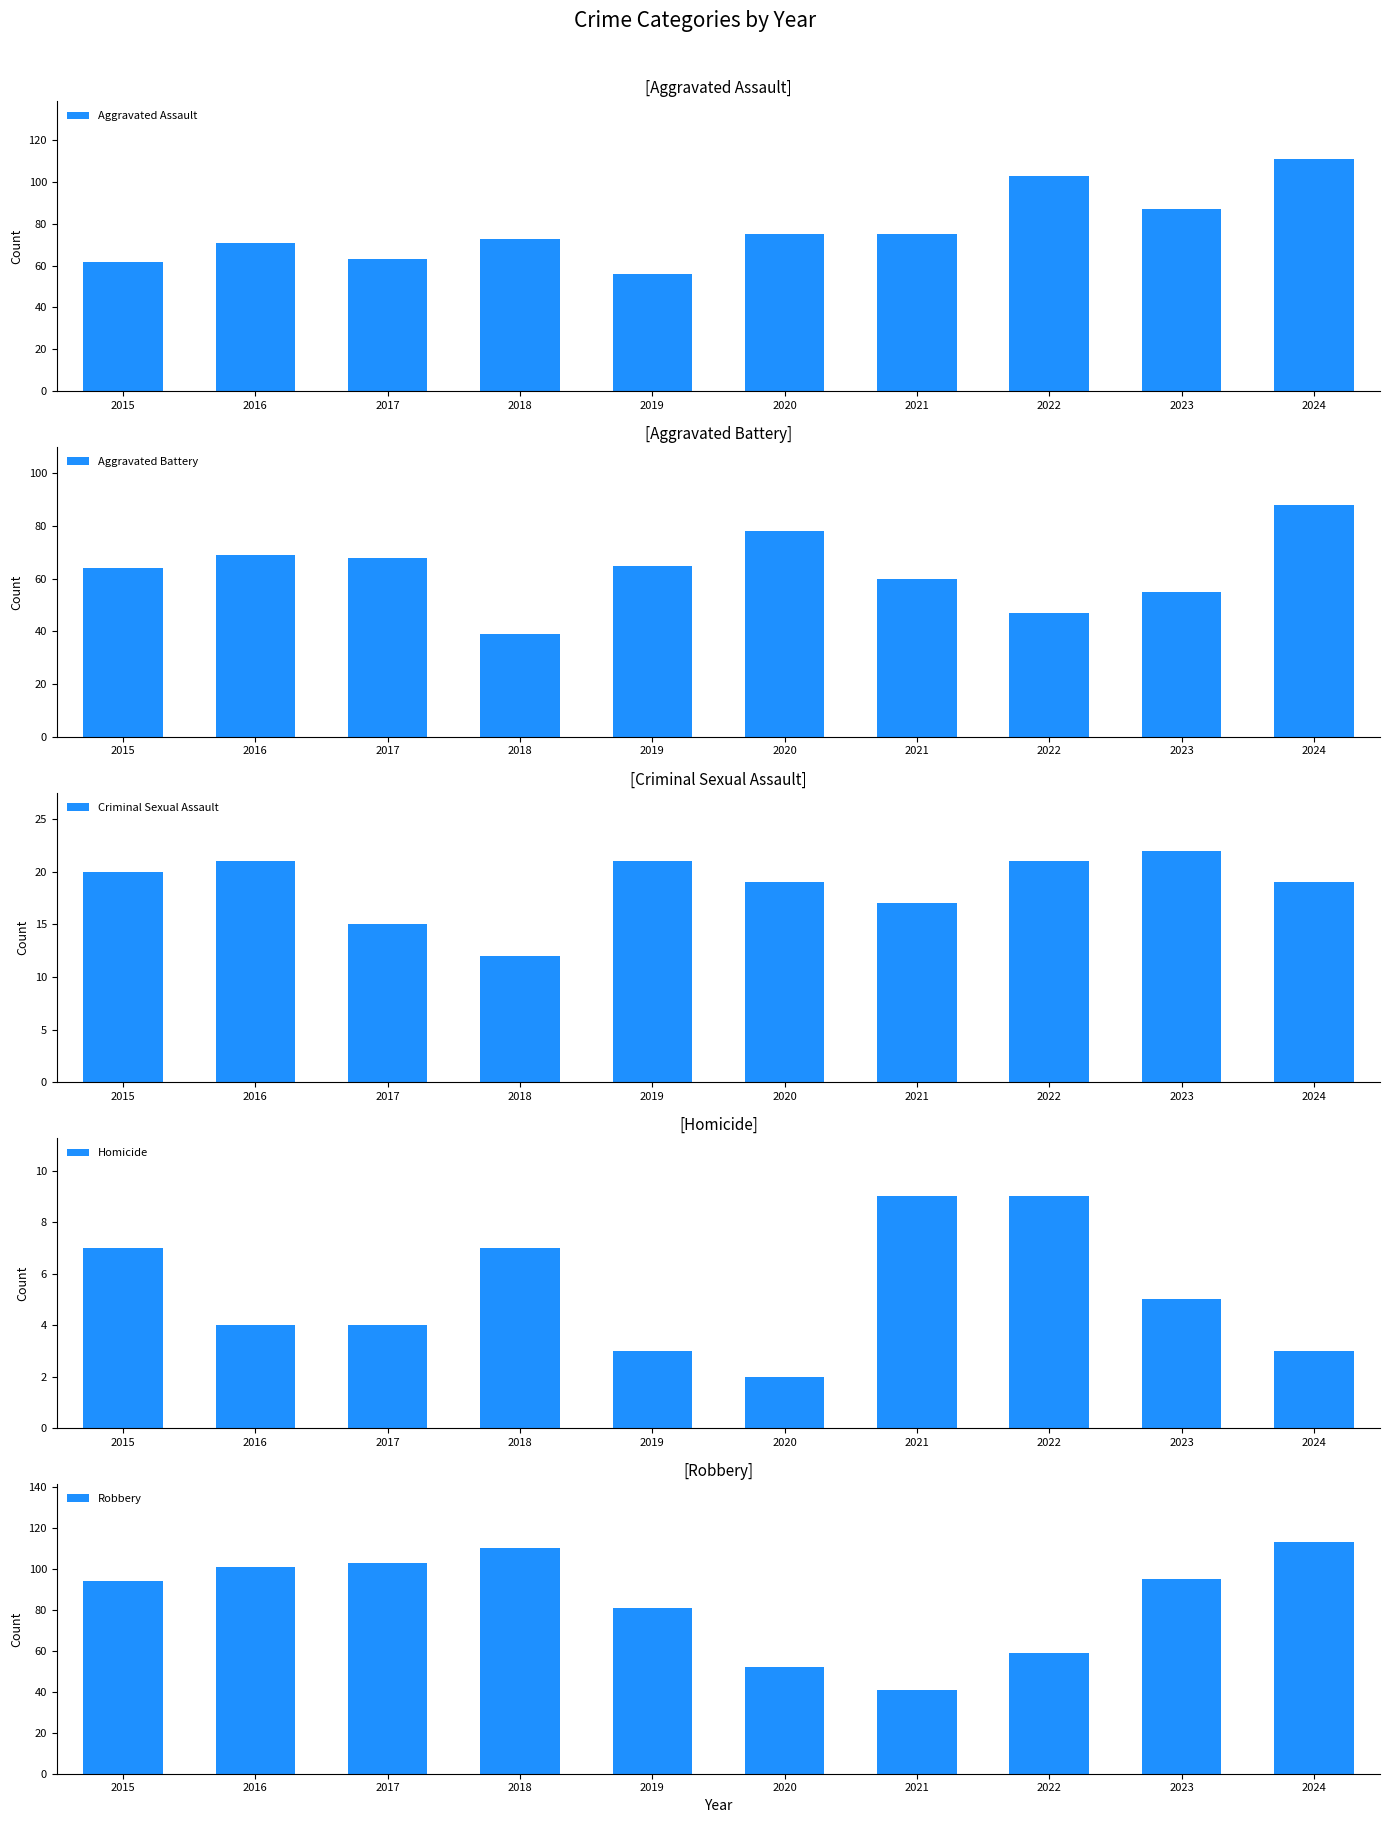

Reading left to right, list all the values displayed in this chart.

Aggravated Assault: 2015=62	2016=71	2017=63	2018=73	2019=56	2020=75	2021=75	2022=103	2023=87	2024=111
Aggravated Battery: 2015=64	2016=69	2017=68	2018=39	2019=65	2020=78	2021=60	2022=47	2023=55	2024=88
Criminal Sexual Assault: 2015=20	2016=21	2017=15	2018=12	2019=21	2020=19	2021=17	2022=21	2023=22	2024=19
Homicide: 2015=7	2016=4	2017=4	2018=7	2019=3	2020=2	2021=9	2022=9	2023=5	2024=3
Robbery: 2015=94	2016=101	2017=103	2018=110	2019=81	2020=52	2021=41	2022=59	2023=95	2024=113